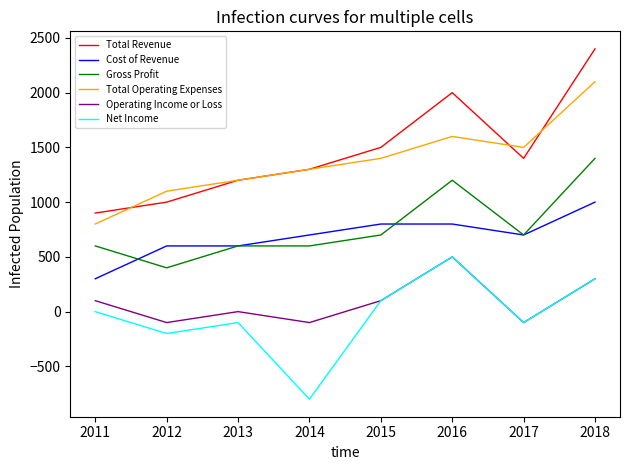

Is it true that Total Operating Expenses equals 800 at 2011?

True